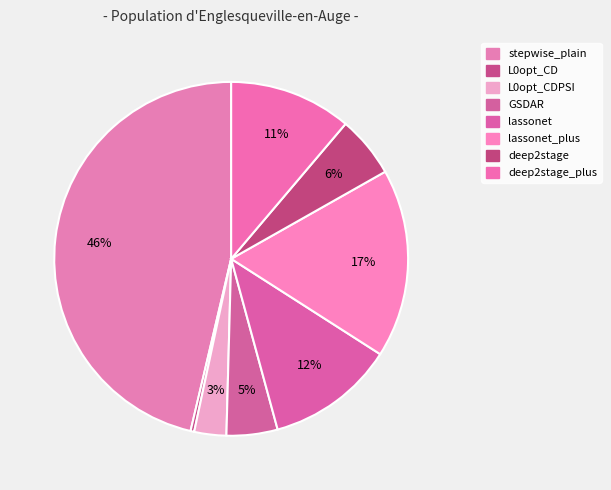

Which category has the biggest portion of the pie?

stepwise_plain